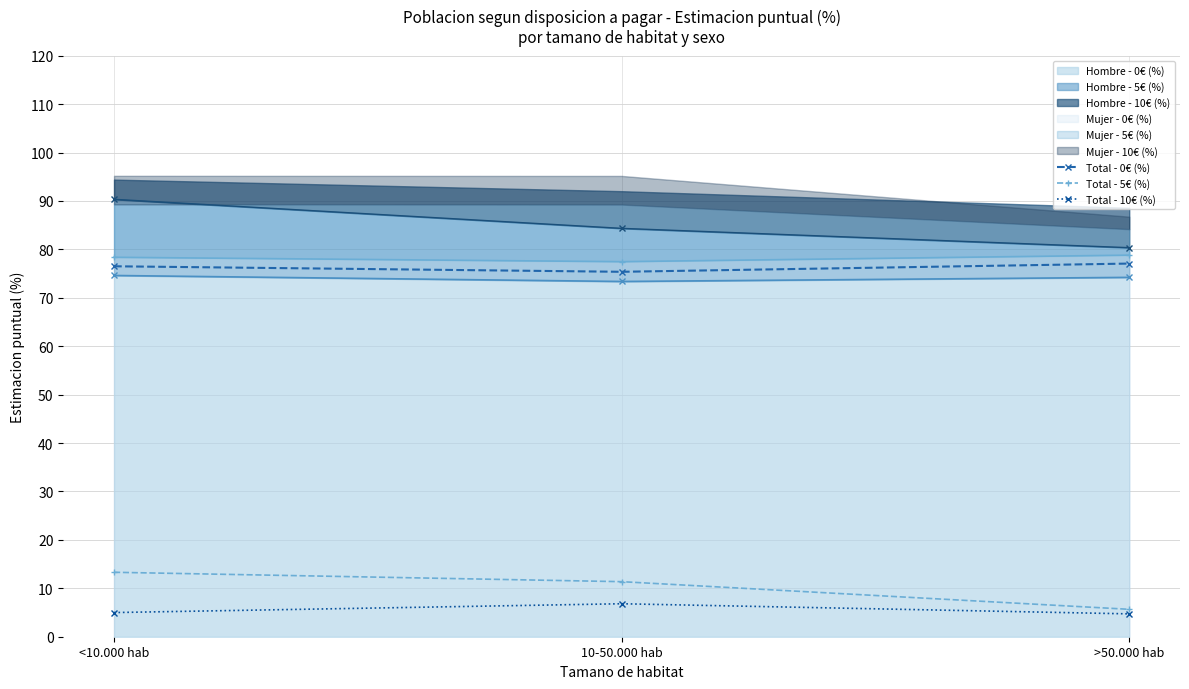

At which label does Total - 5€ (%) first exceed 11?

<10.000 hab